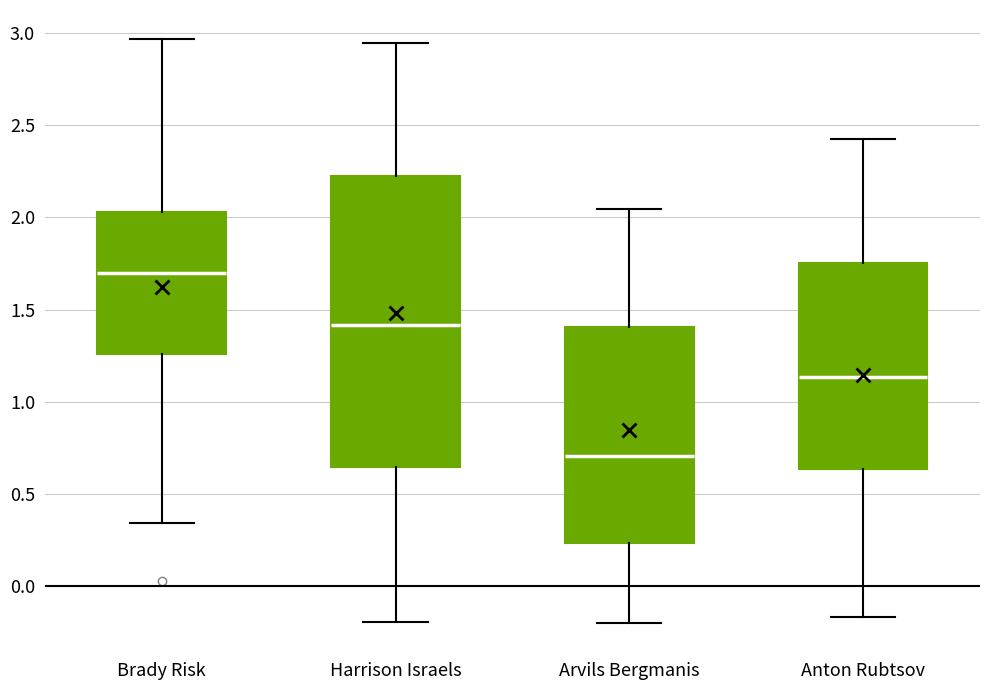

Reading left to right, read every box against the y-axis: the position of its median line, the range the box covers, and the ends of its whiskers. The values are not printed on the chart, so give them approximately, as read against the axis.

Brady Risk: median 1.70, box 1.25 to 2.05, whiskers 0.35 to 2.95
Harrison Israels: median 1.40, box 0.65 to 2.20, whiskers -0.20 to 2.95
Arvils Bergmanis: median 0.70, box 0.25 to 1.40, whiskers -0.20 to 2.05
Anton Rubtsov: median 1.15, box 0.65 to 1.75, whiskers -0.15 to 2.45